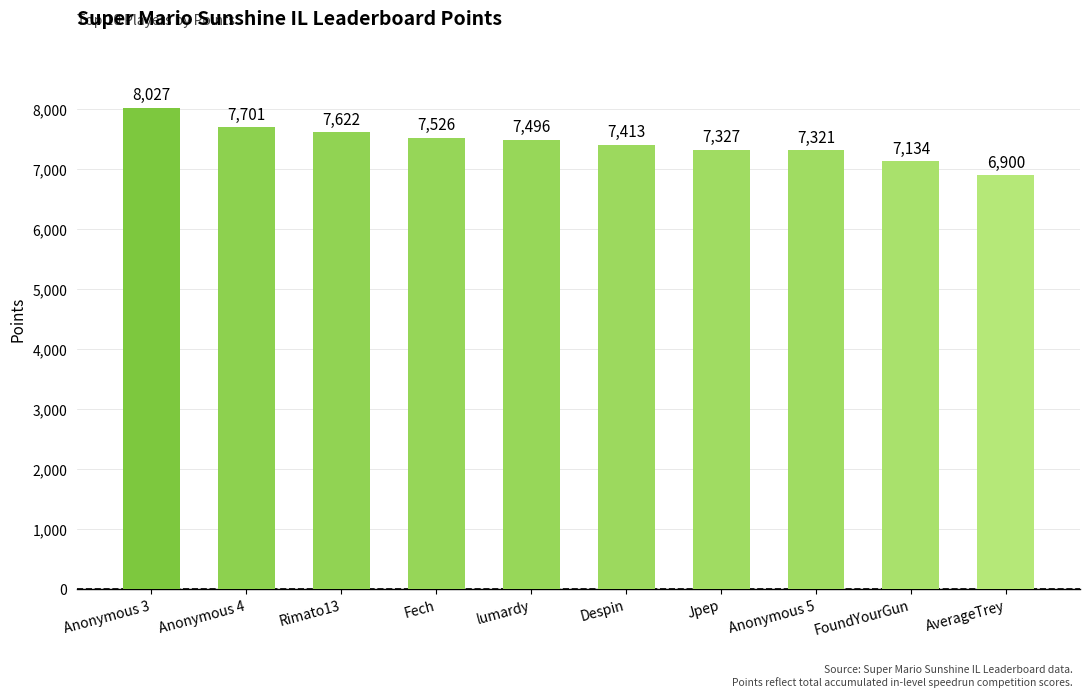

At which label does the data first exceed 7496?

Anonymous 3